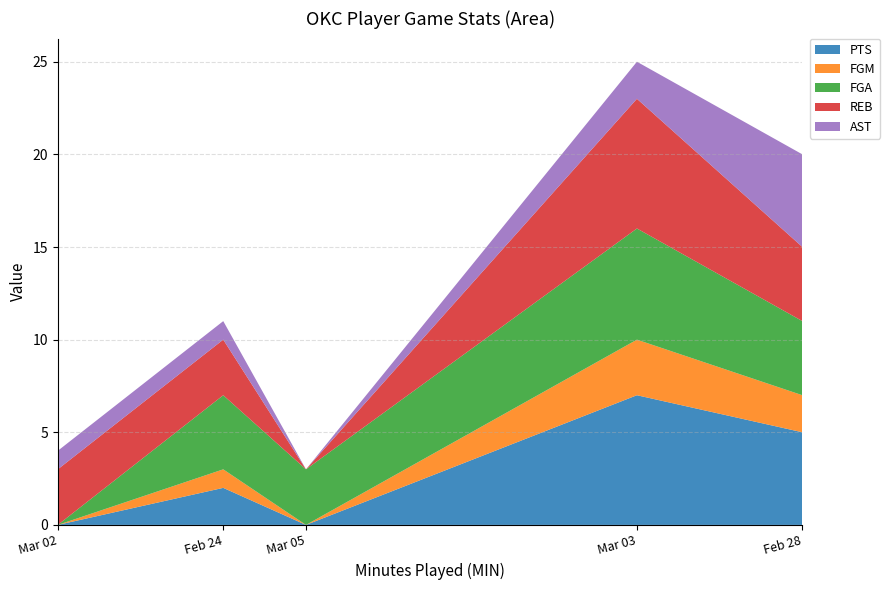

Reading right to left, transcribe the values for PTS.

5	7	0	2	0